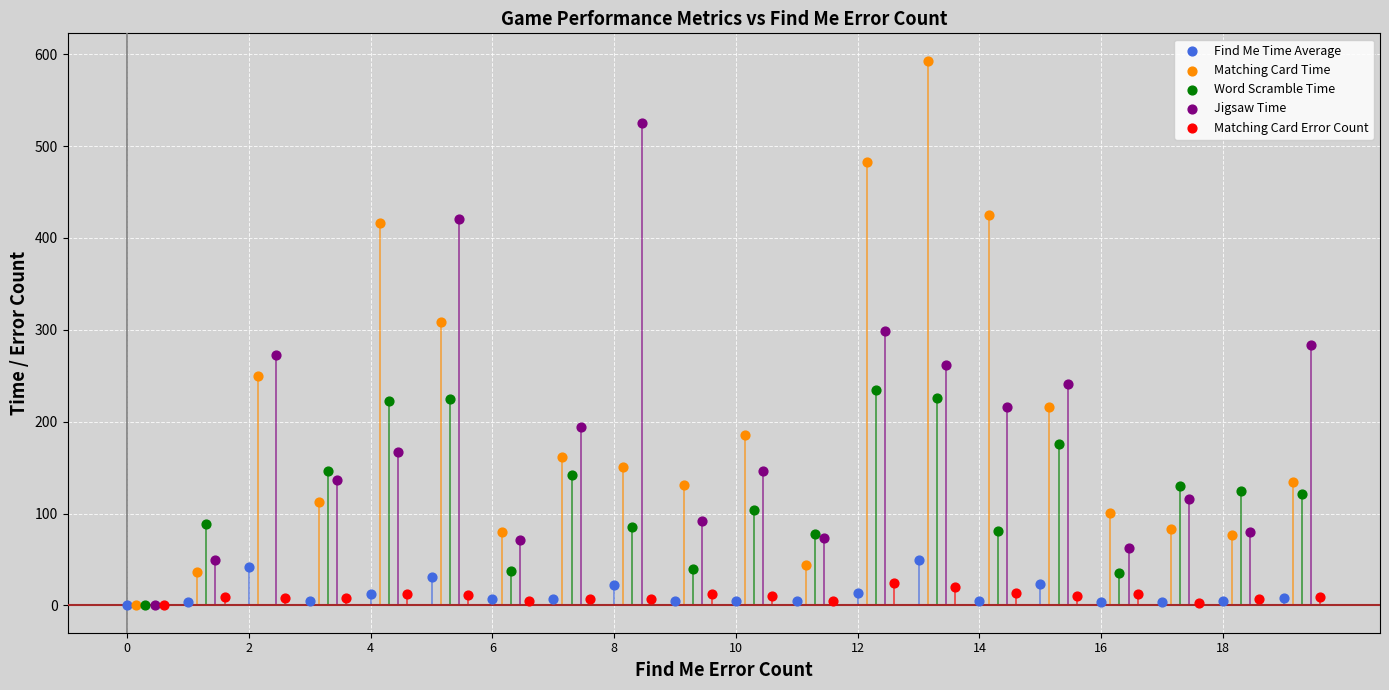

Is the value of Matching Card Error Count at 17 greater than the value of Matching Card Time at 16?

No